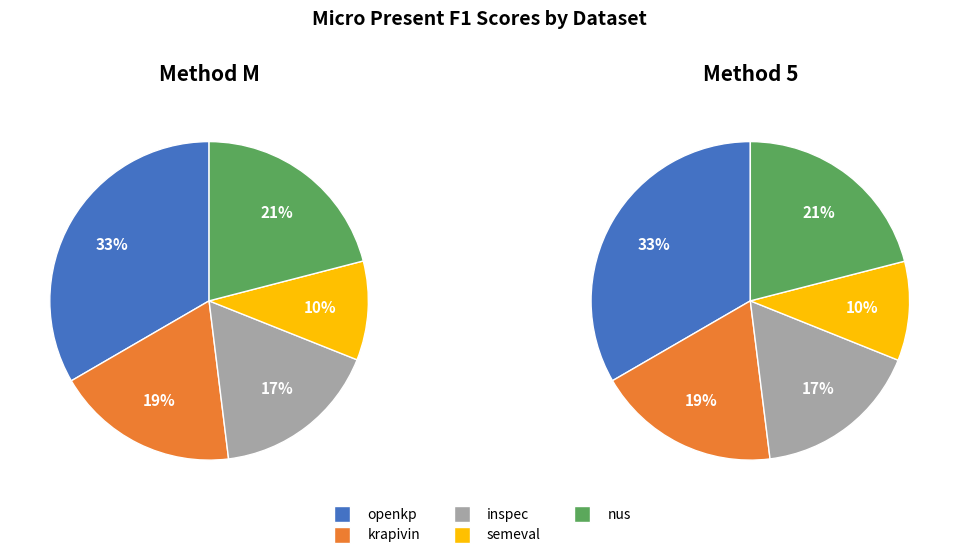

Which series changed the most between openkp and krapivin?

micro_present_F1_M